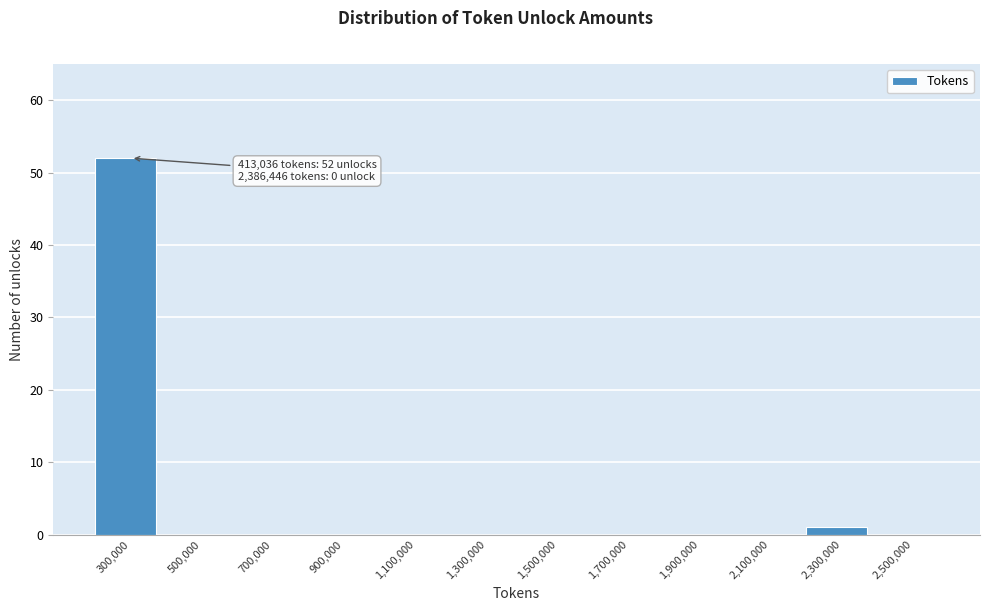

Reading left to right, transcribe all the data shown in this chart.

300,000=52	500,000=0	700,000=0	900,000=0	1,100,000=0	1,300,000=0	1,500,000=0	1,700,000=0	1,900,000=0	2,100,000=0	2,300,000=1	2,500,000=0